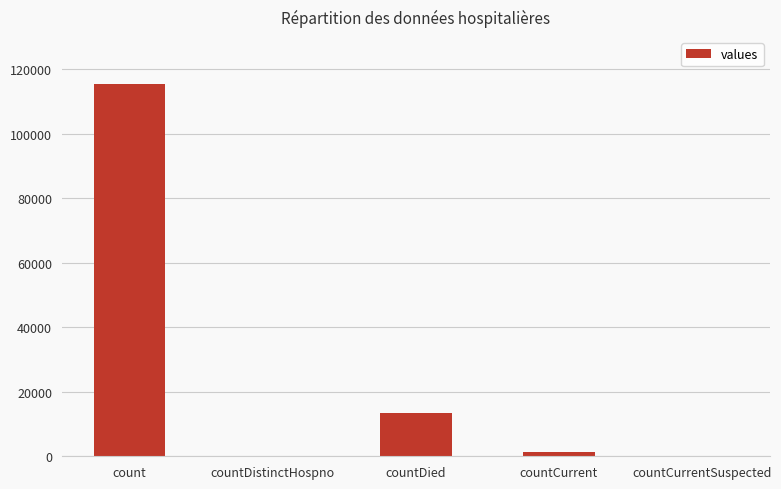

Which category has the highest value across all series?

count